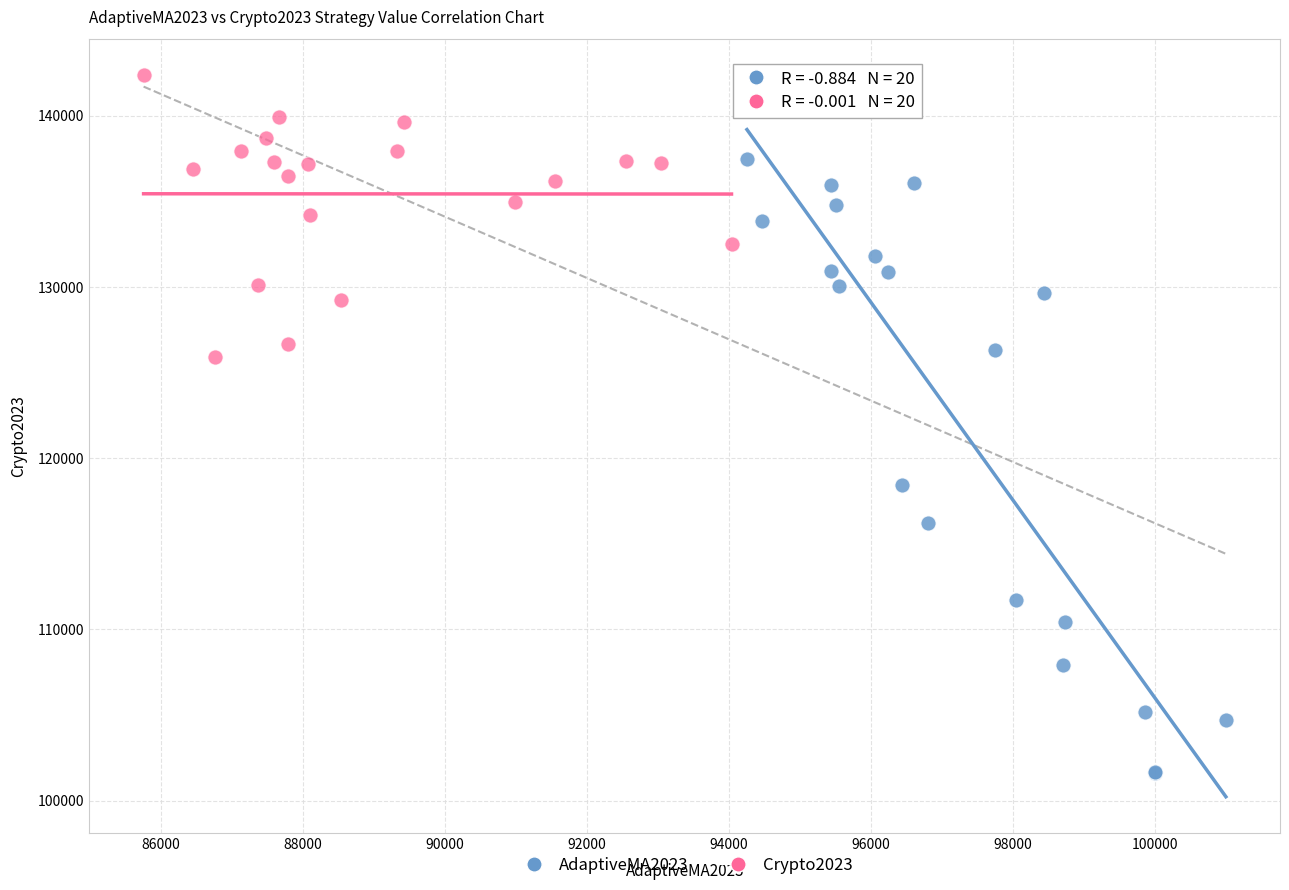

Which series contains the lowest Y value?

AdaptiveMA2023